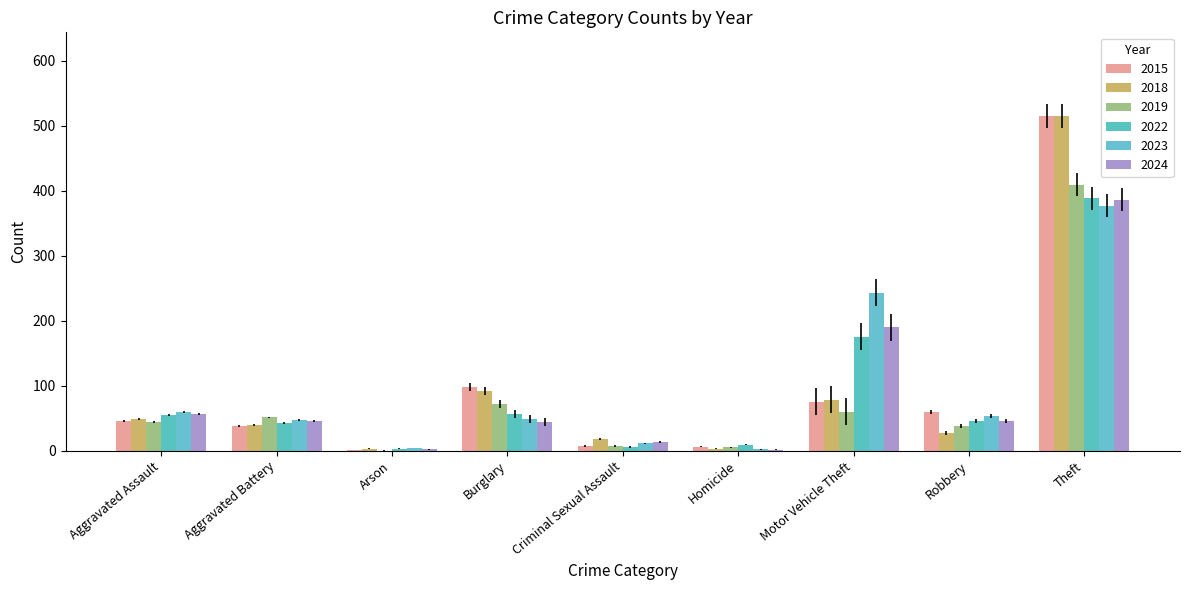

What is the sum of all 2019 values?

686